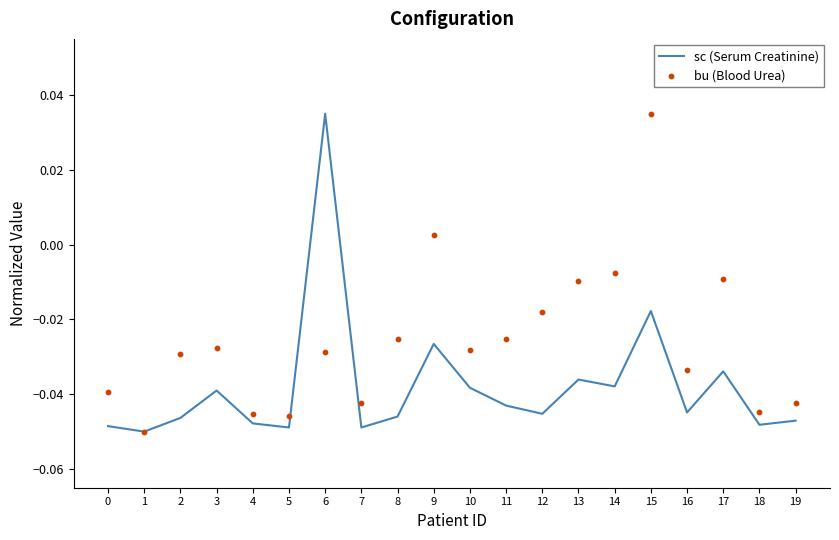

At how many categories does at least one series exceed 0?

3